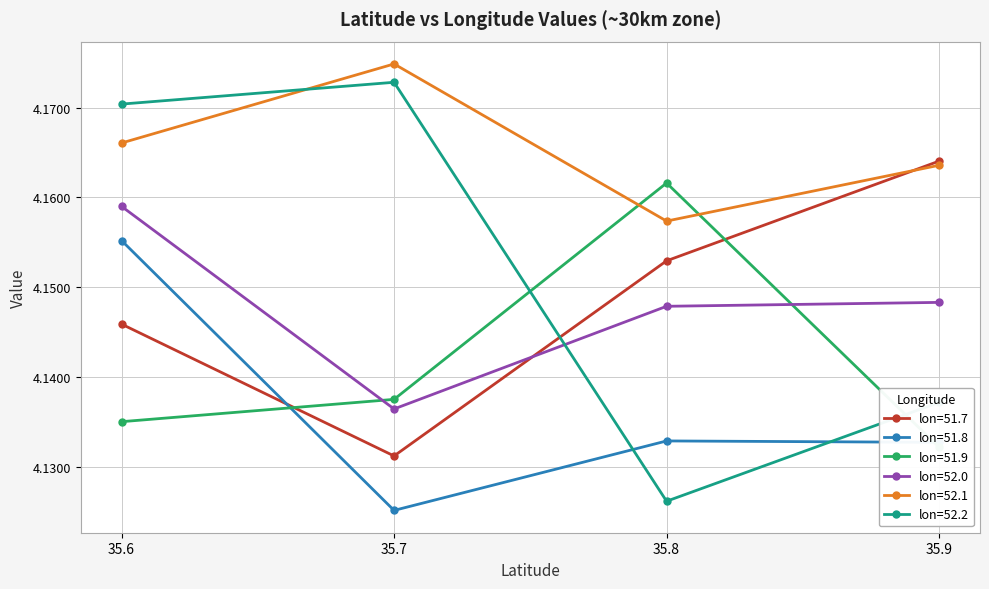

Which series has the largest range (max minus min)?

52.2